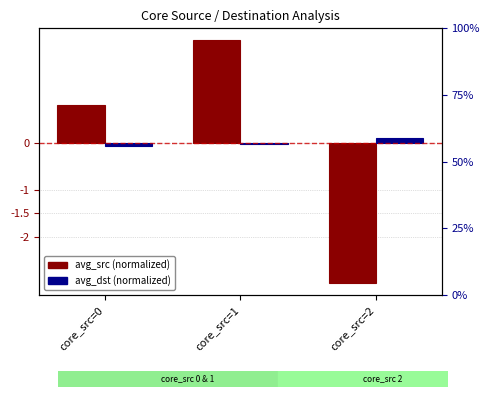

Is the value of avg_src (normalized) at core_src=2 greater than the value of avg_dst (normalized) at core_src=2?

No